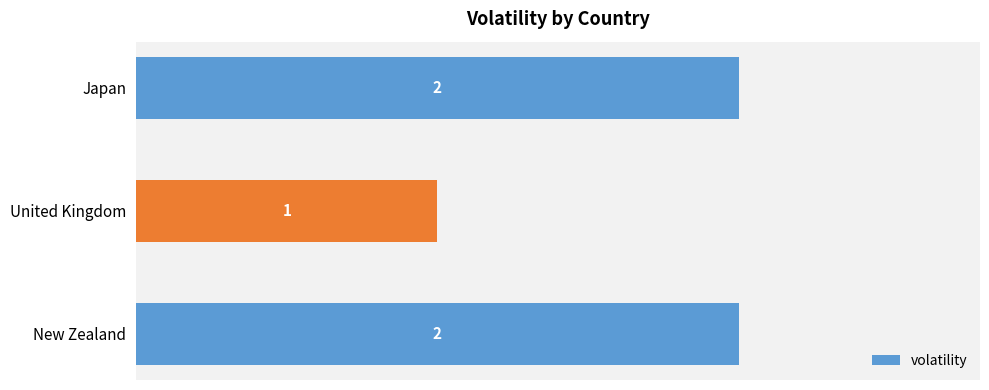

Count the values in the range 1 to 2.

3